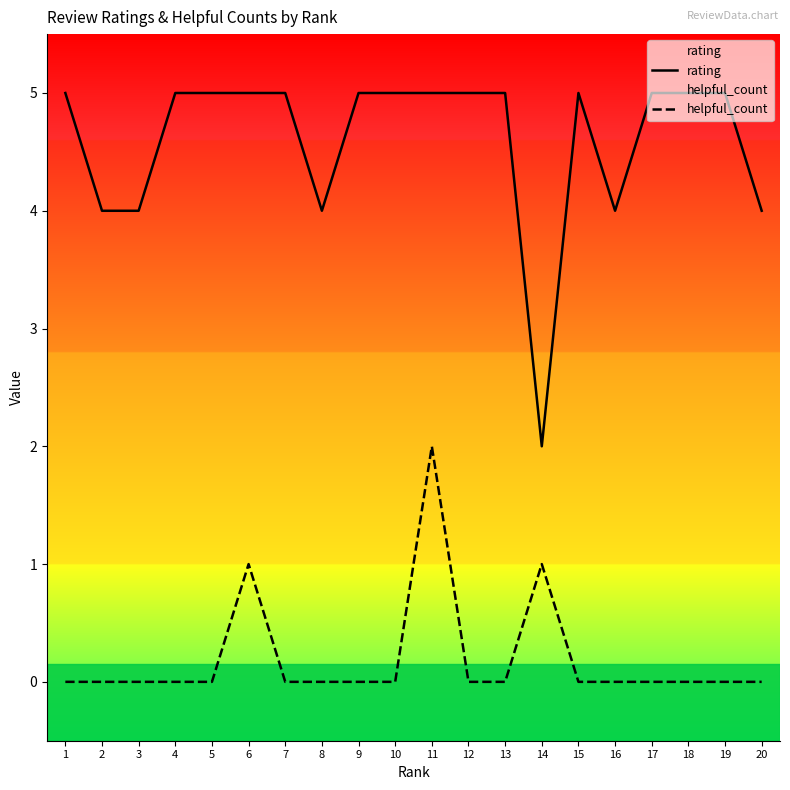

At which category does rating reach its first local peak?

15